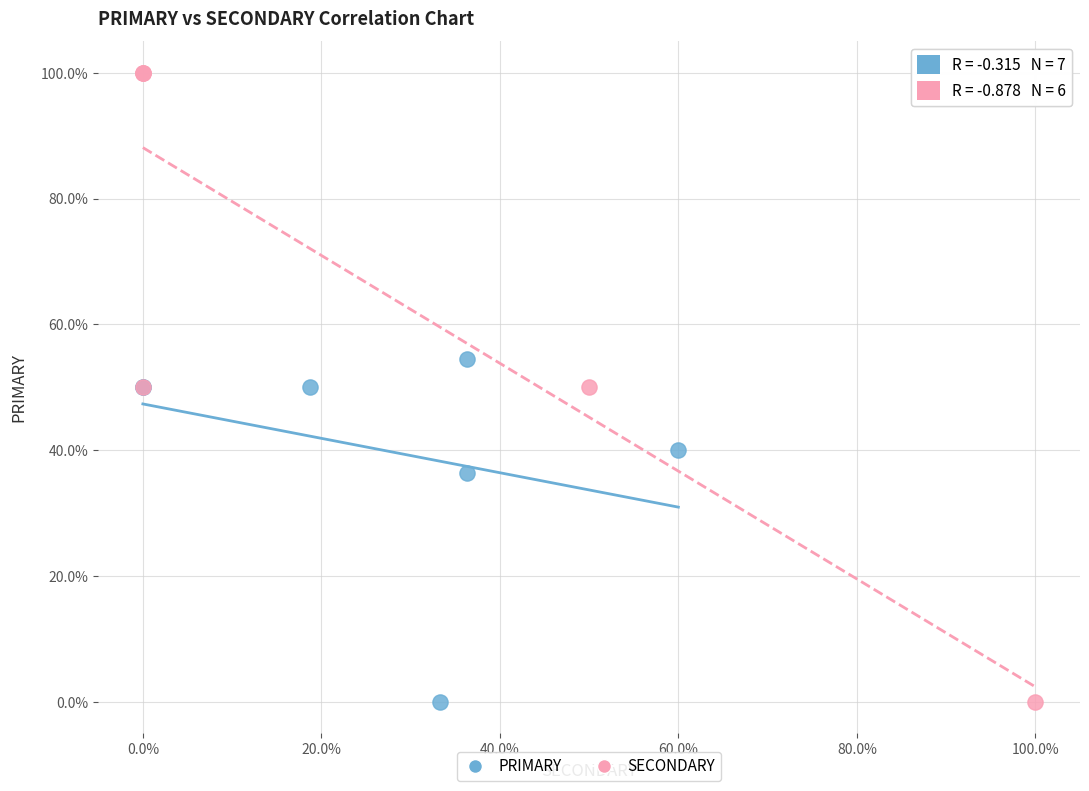

Which series contains the highest Y value?

SECONDARY